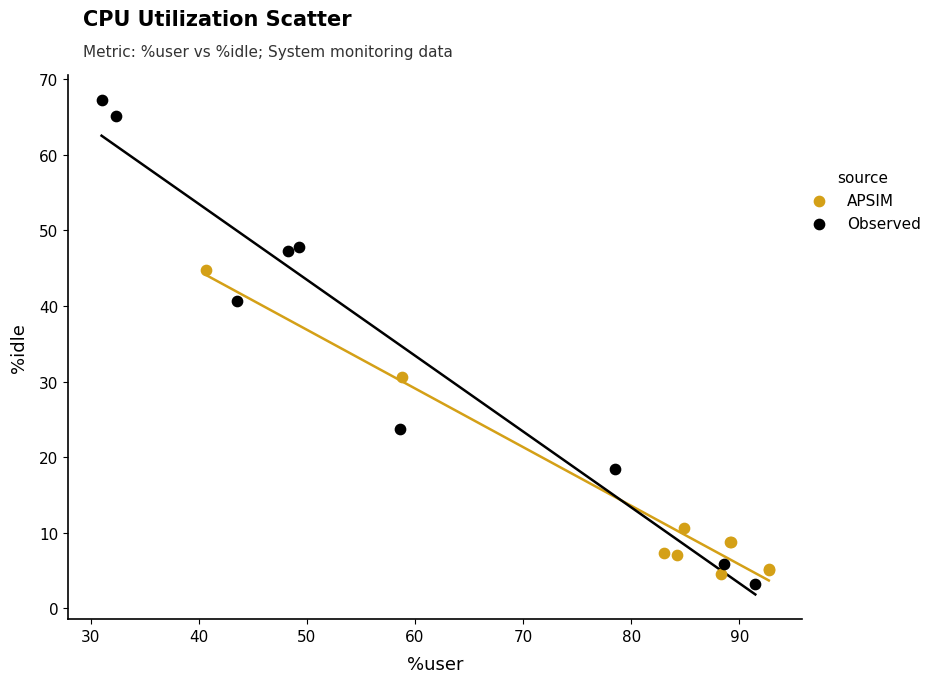

What are all the series names shown in the legend?

APSIM, Observed